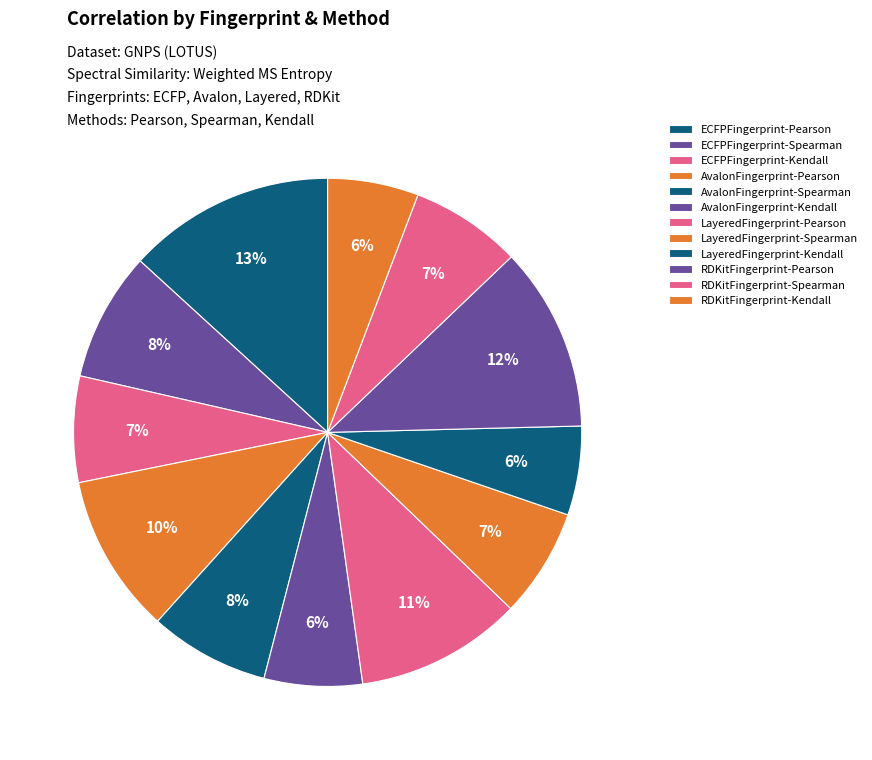

Which category has the biggest portion of the pie?

ECFPFingerprint-Pearson